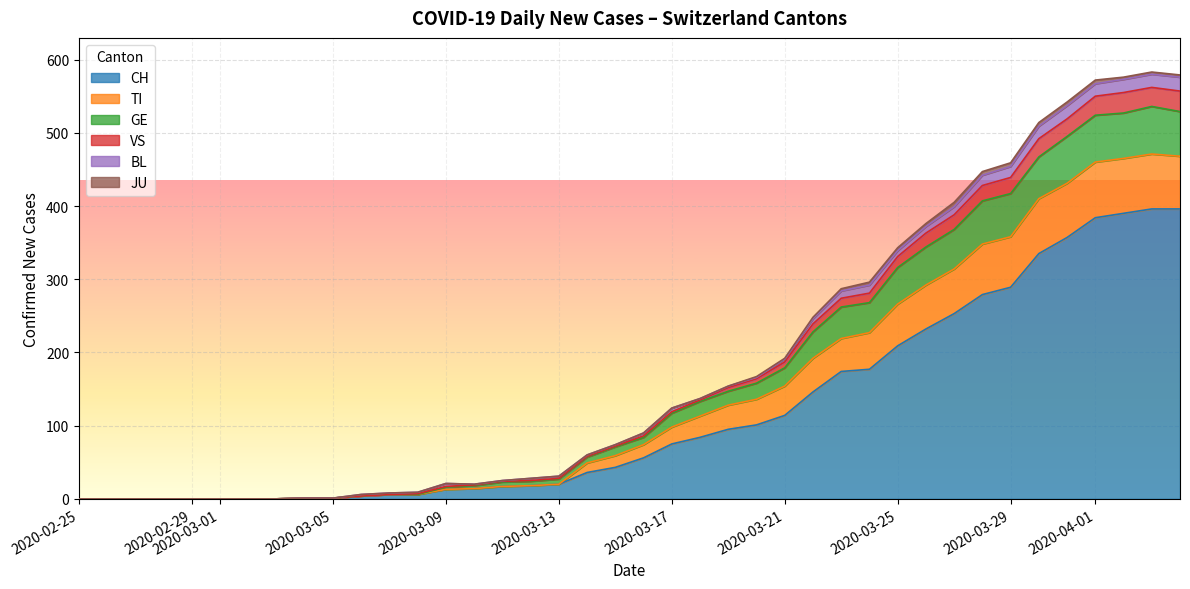

Which has a higher value, 9 or 3?

9